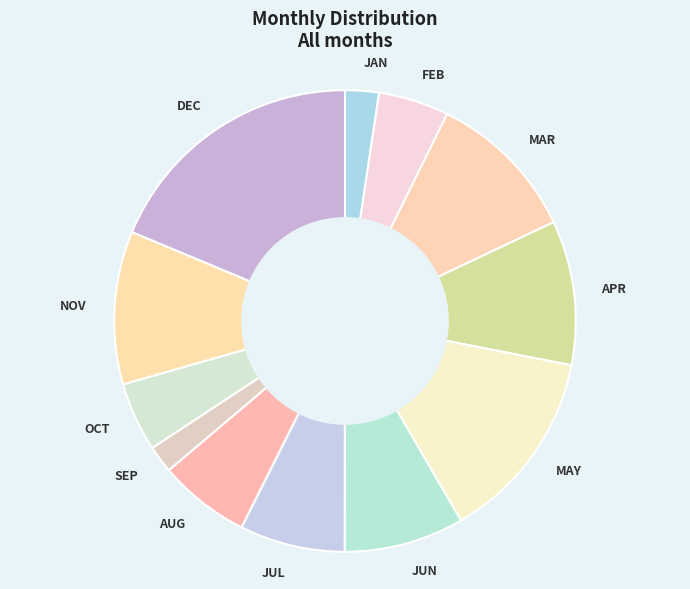

Does MAY account for over 50% of the chart?

No